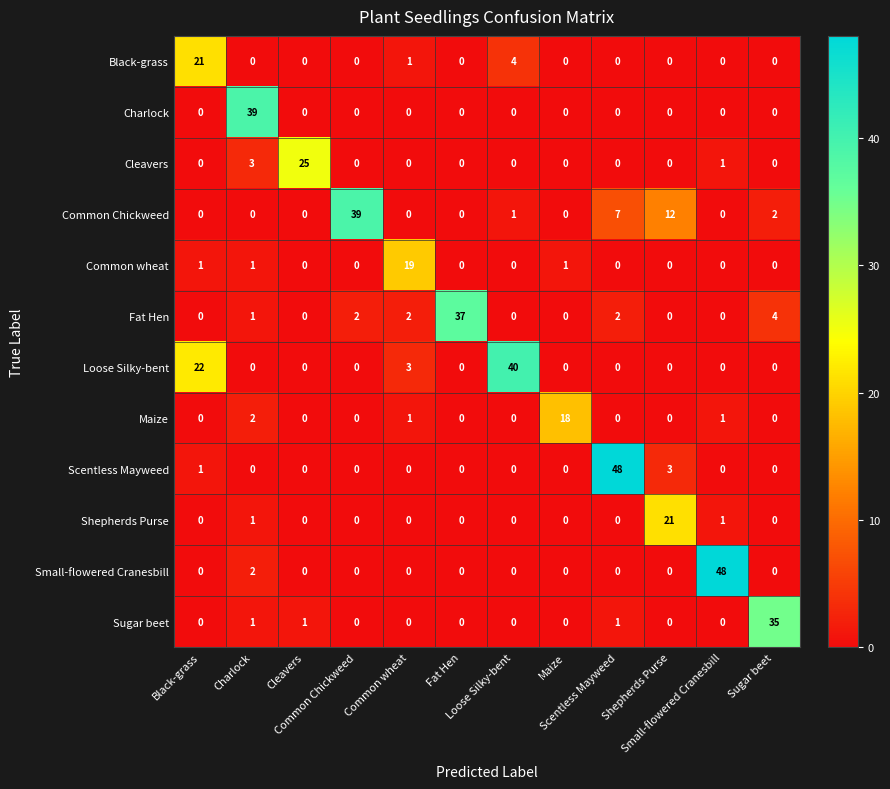

What is the total value across all series at Charlock?

50